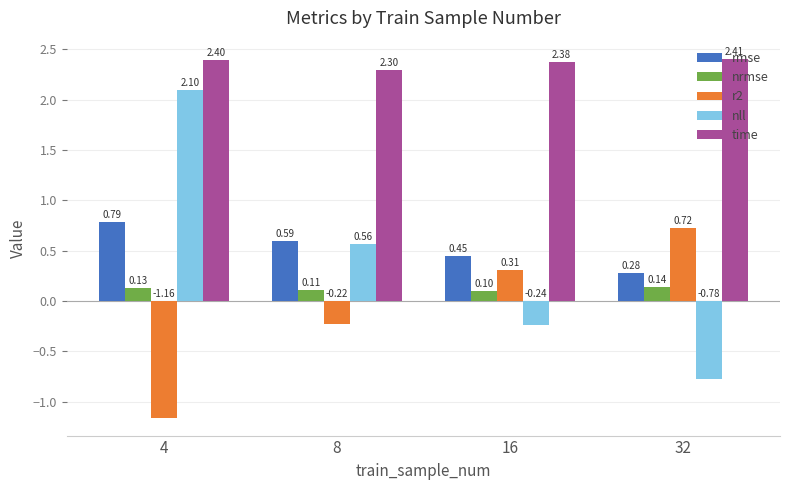

At which category does the chart reach its minimum across all series?

4